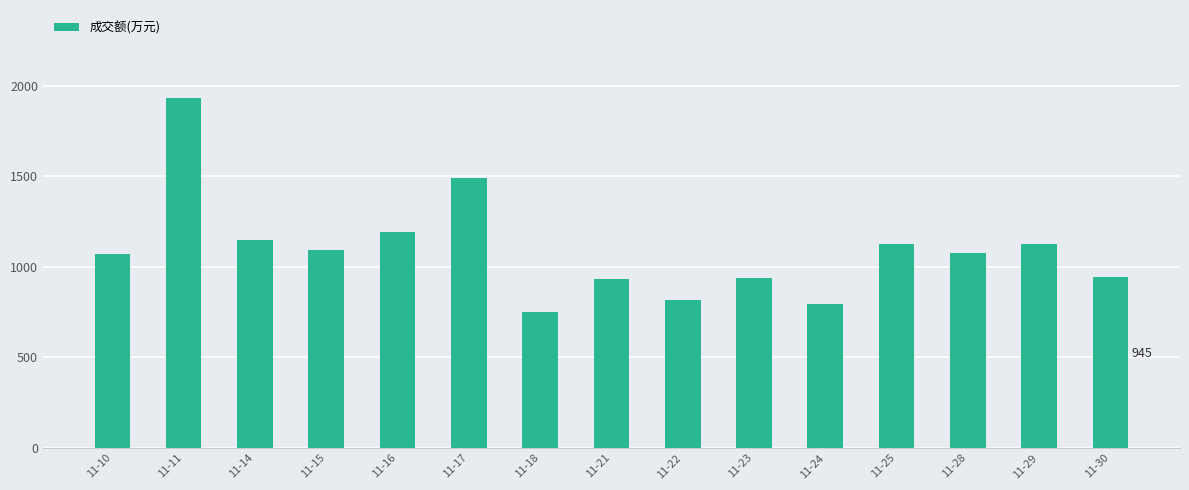

Where does the data first go above 1078?

11-11